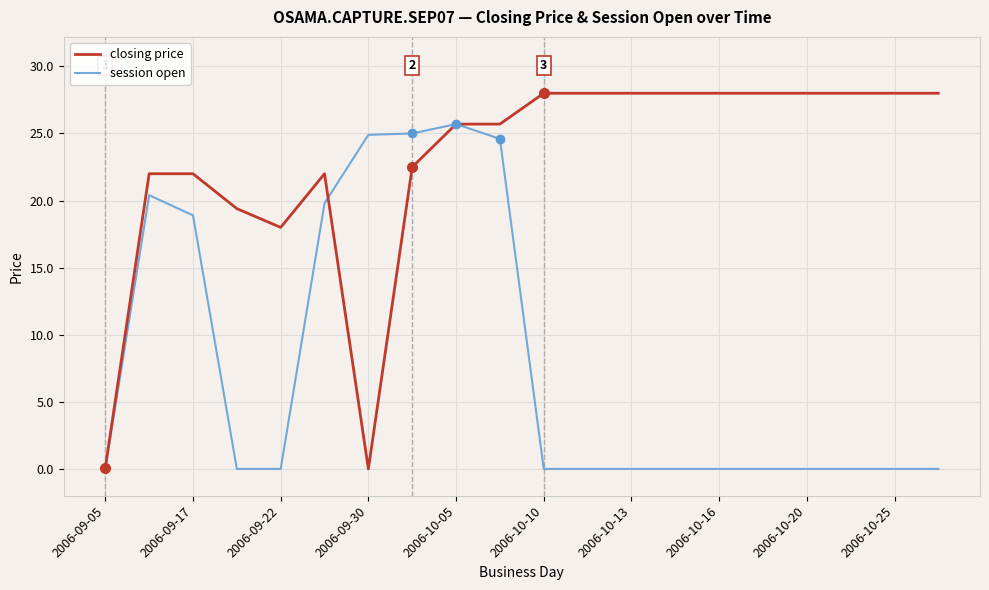

Which series has the largest total across all categories?

closing price